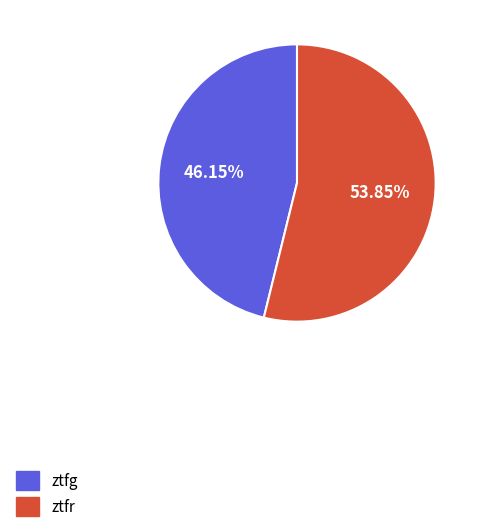

The ztfg slice represents 46% of the pie. True or false?

True